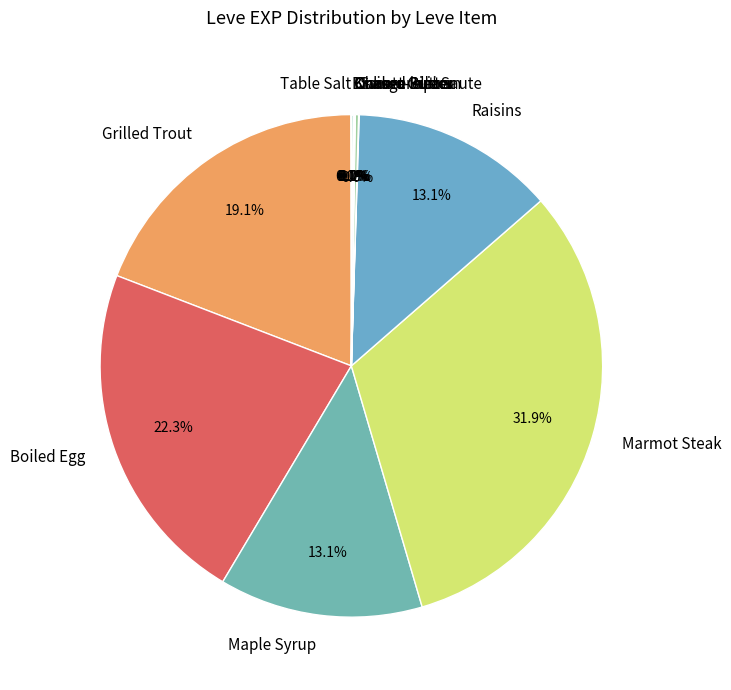

Which slice is the largest?

Marmot Steak